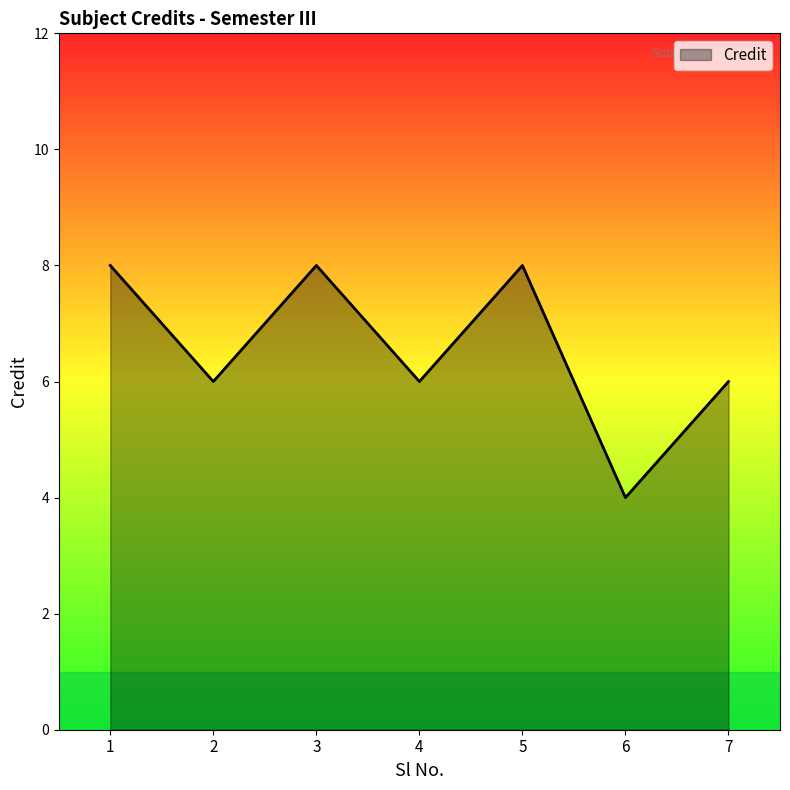

The value at 5 is 8. True or false?

True